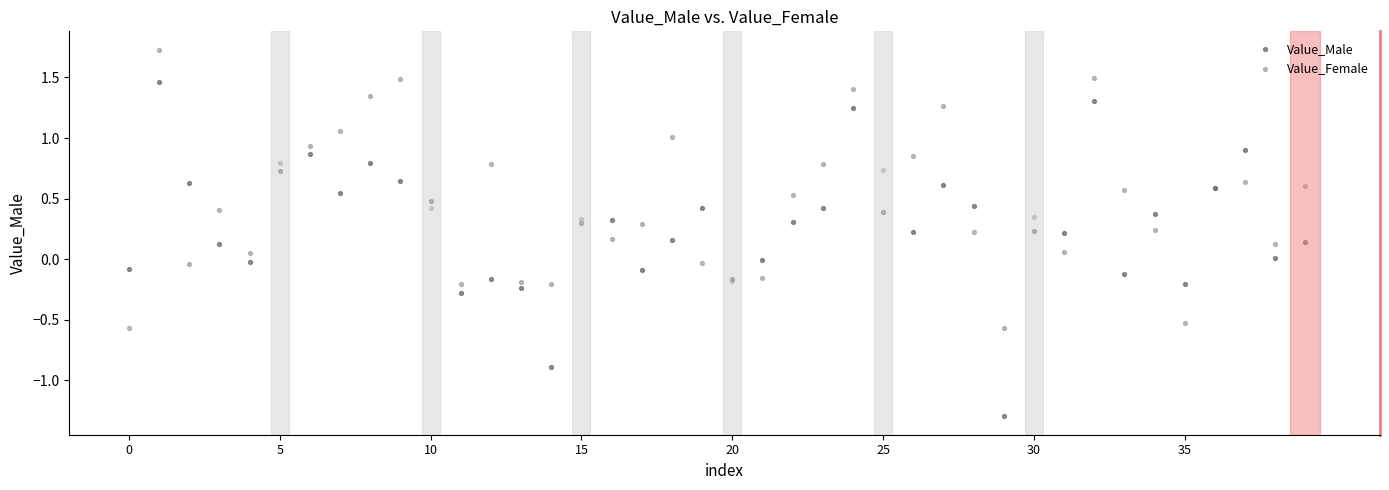

Which series contains the lowest Y value?

Value_Male